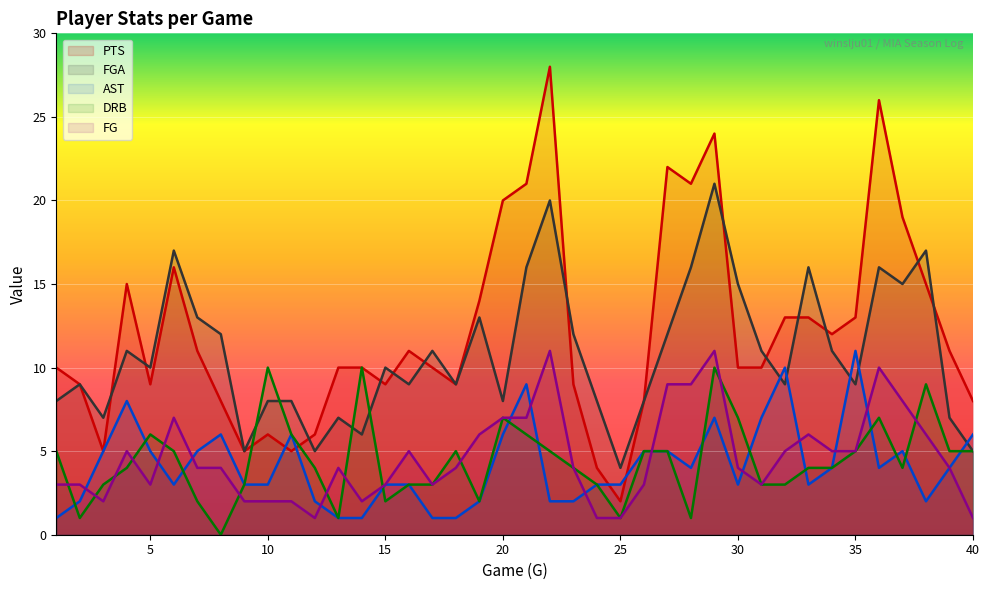

Between 37 and 22, which is larger?

22